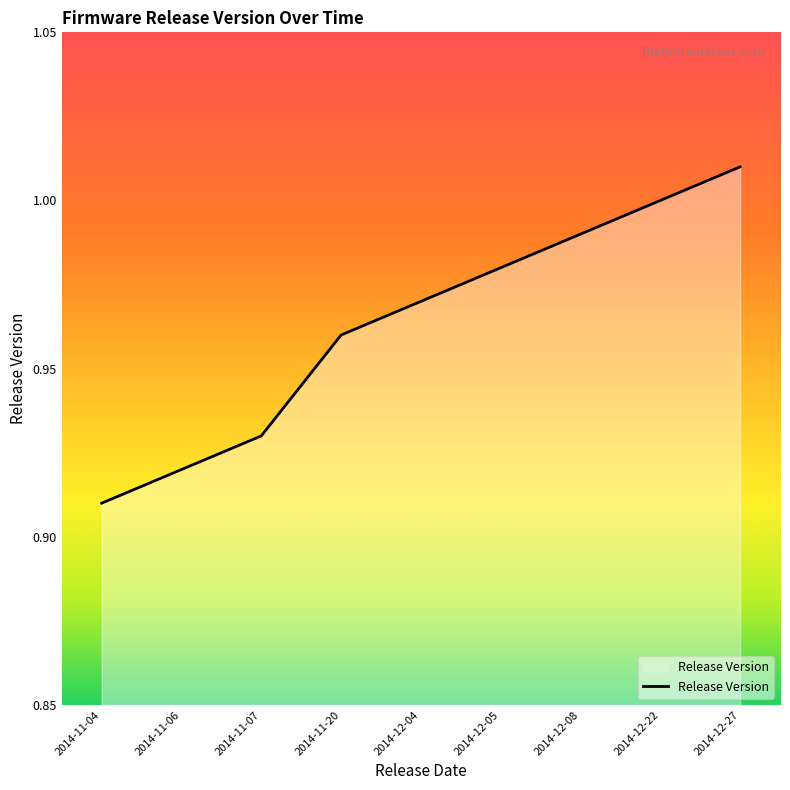

What position from the left is 2014-12-08?

7